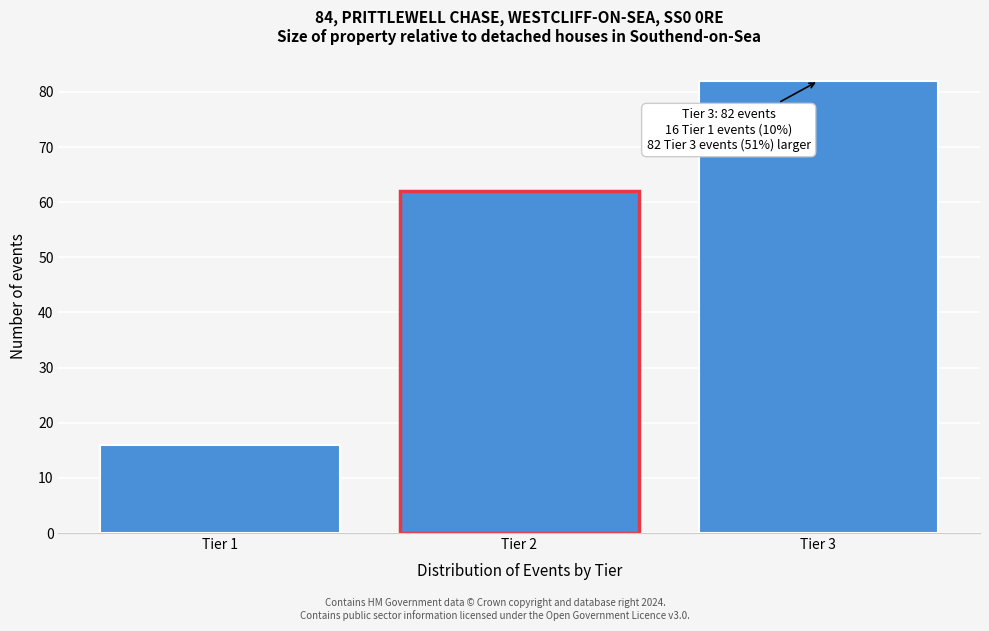

Reading right to left, transcribe all the data shown in this chart.

82	62	16